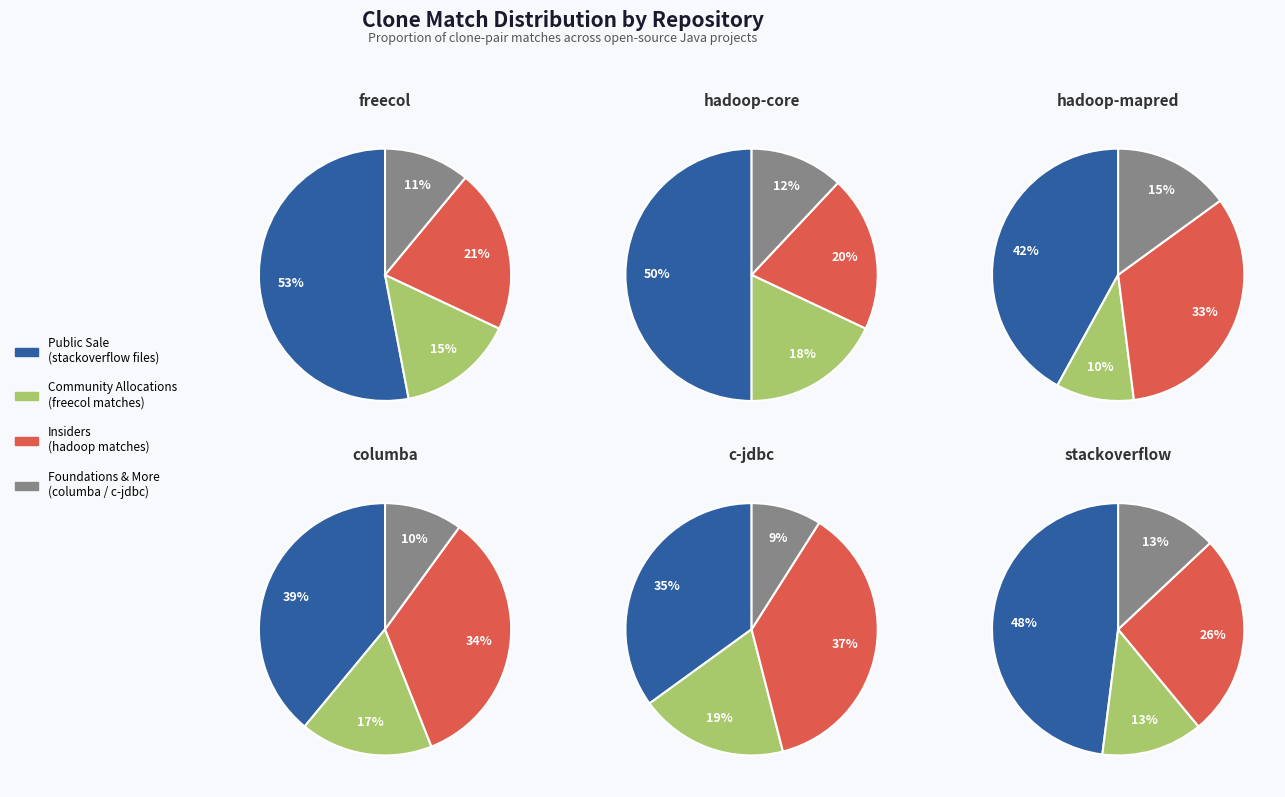

To the nearest percent, what portion does stackoverflow represent?

13%